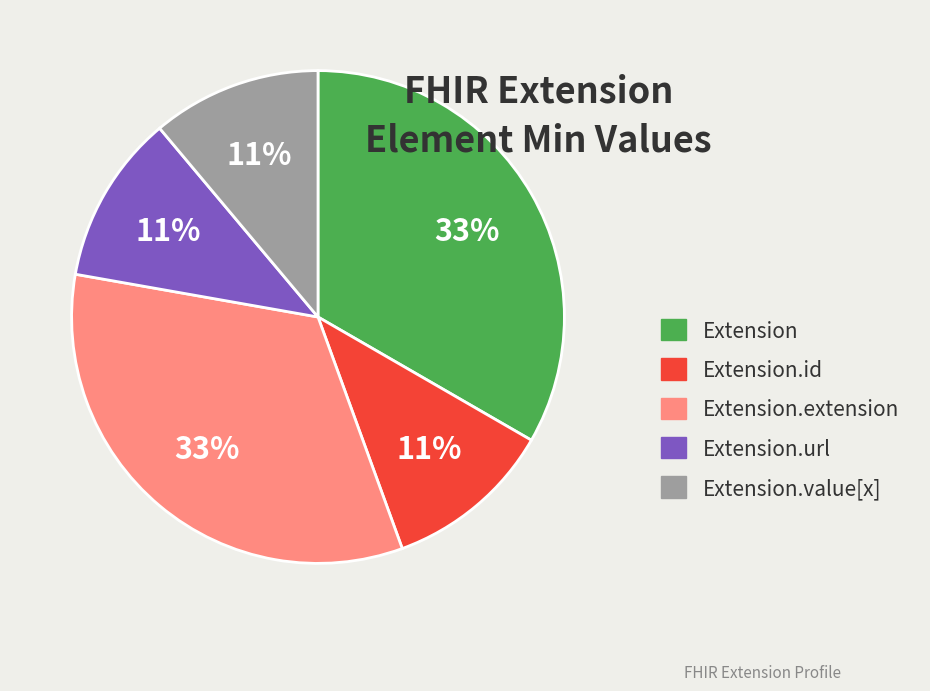

How many slices are in this pie chart?

5